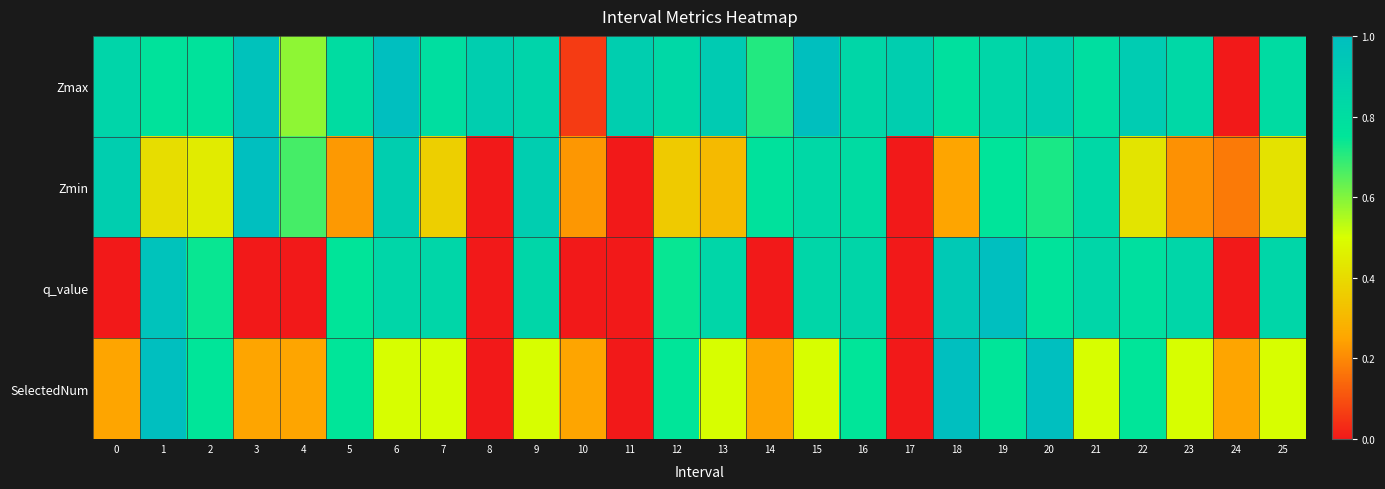

Between 9 and 20, which series saw the biggest shift?

SelectedNum